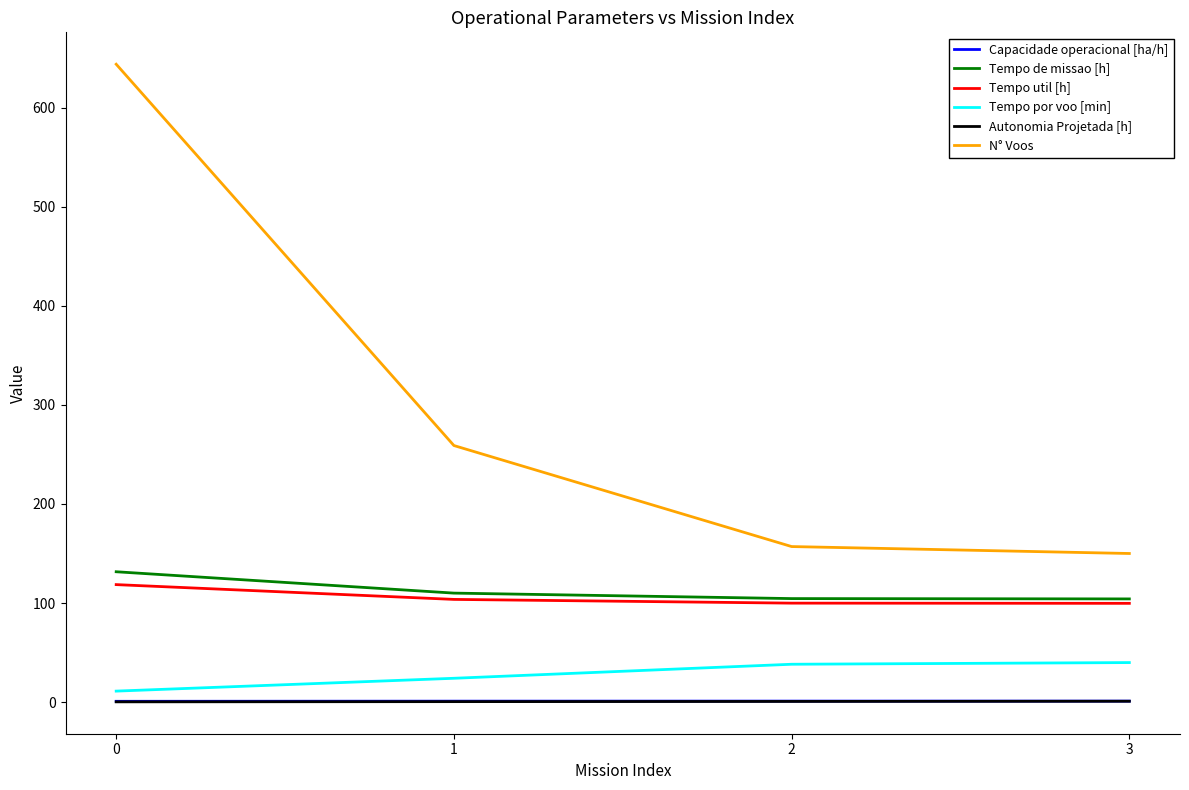

At how many categories does at least one series exceed 581?

1